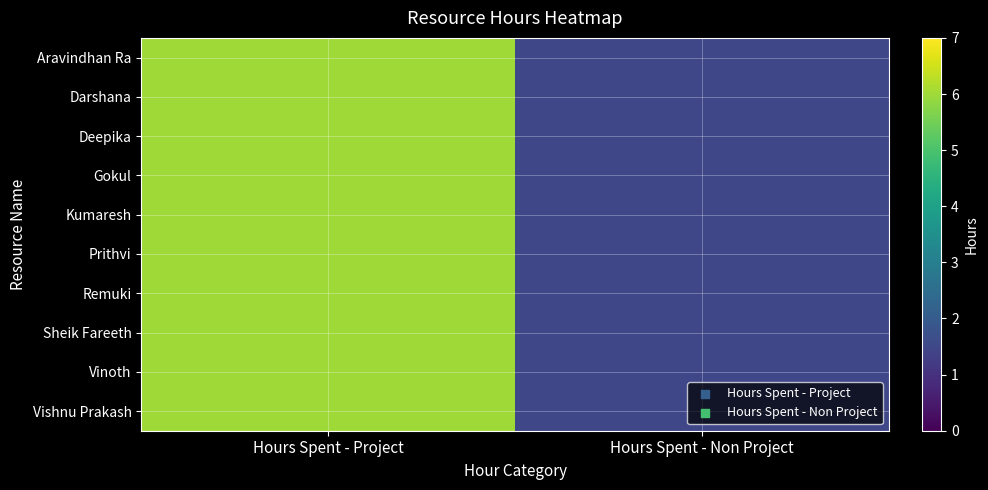

Rank the series by their maximum value, from lowest to highest.

Aravindhan Ra, Darshana, Deepika, Gokul, Kumaresh, Prithvi, Remuki, Sheik Fareeth, Vinoth, Vishnu Prakash